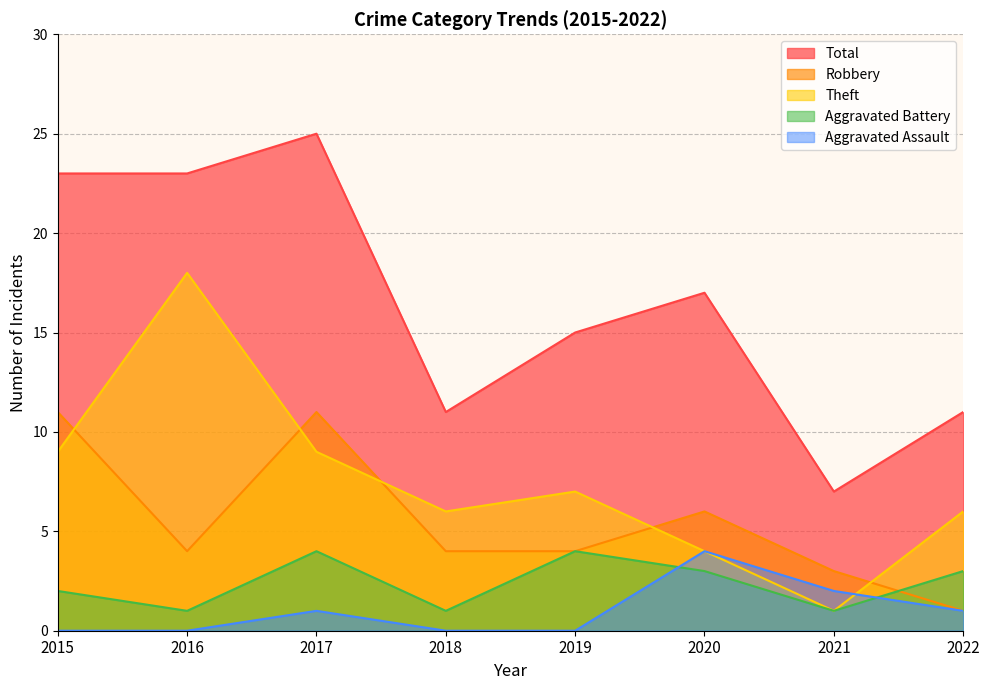

True or false: Total and Aggravated Battery intersect in this chart.

False